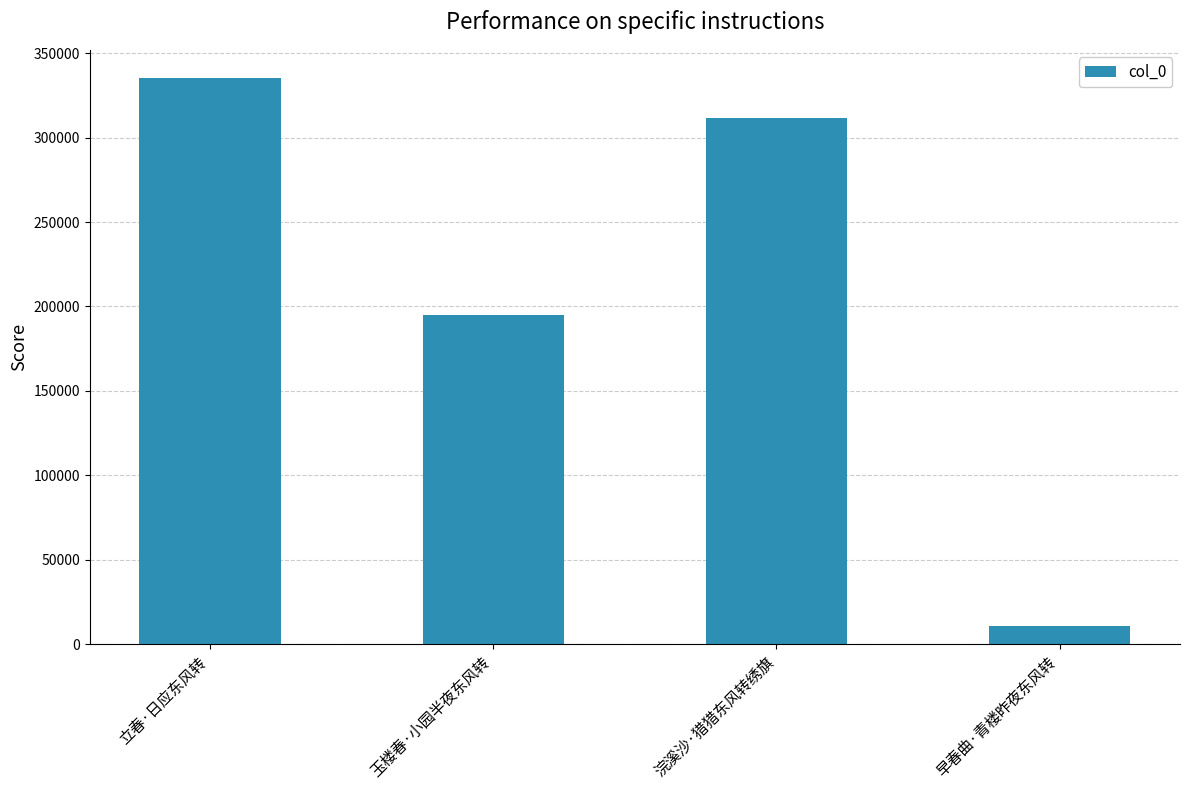

The value at 立春·日应东风转 is 335176. True or false?

True